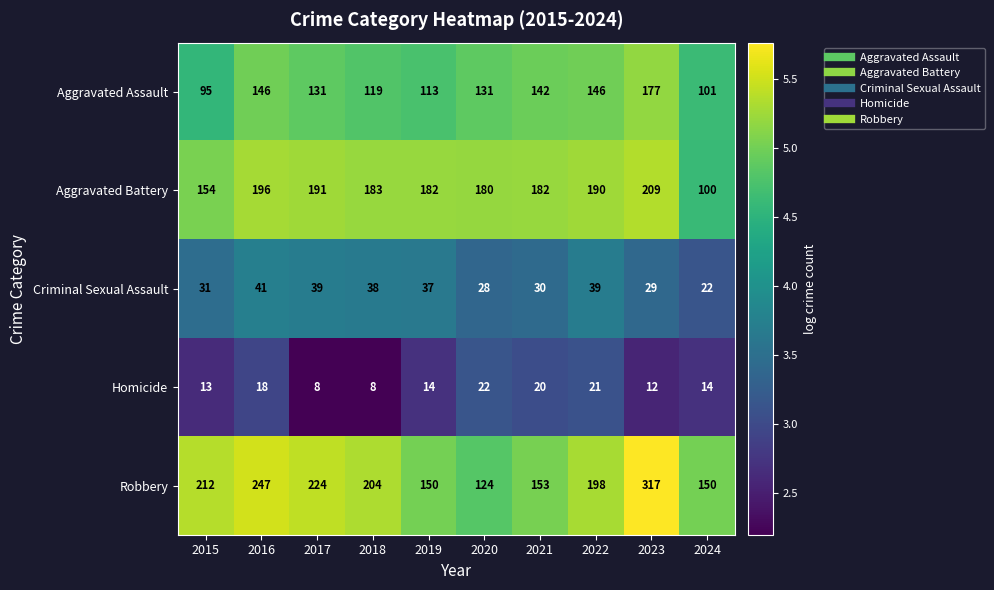

The Aggravated Battery series shows 209 at 2023. True or false?

True